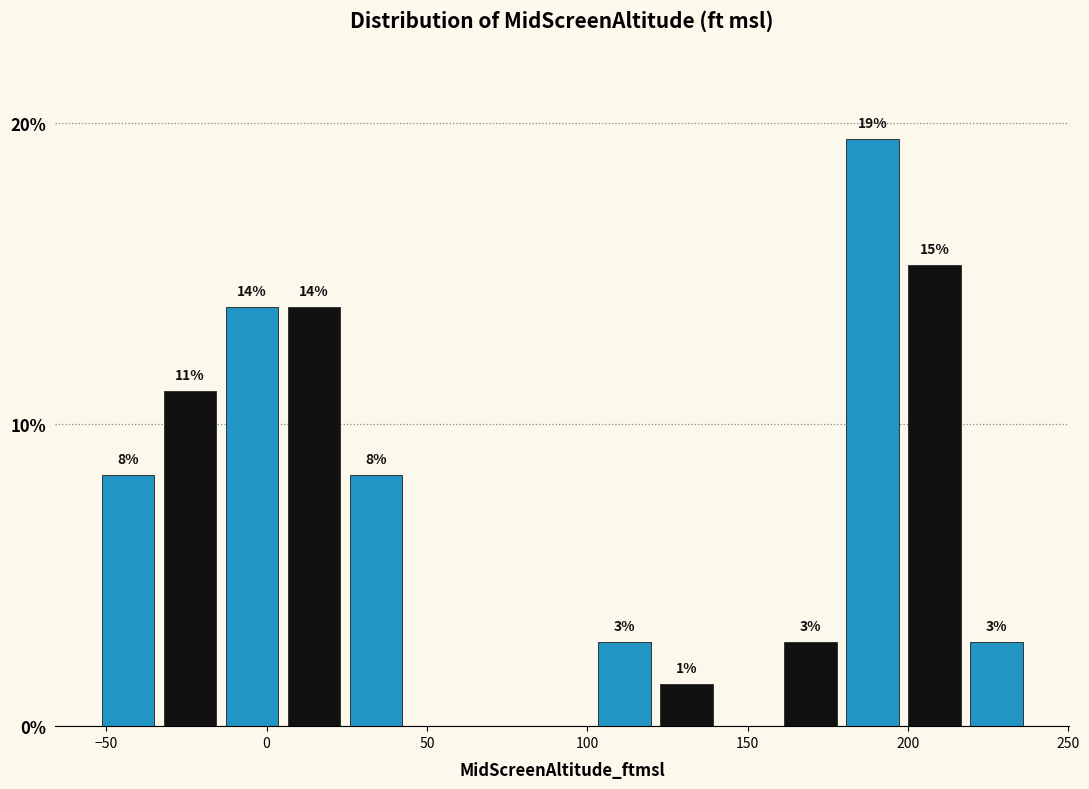

Read against the x-axis, roughly where is the centre of the tallest bar?

190